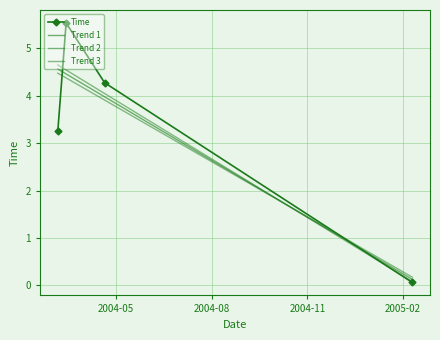

How many data points are above 4?

2